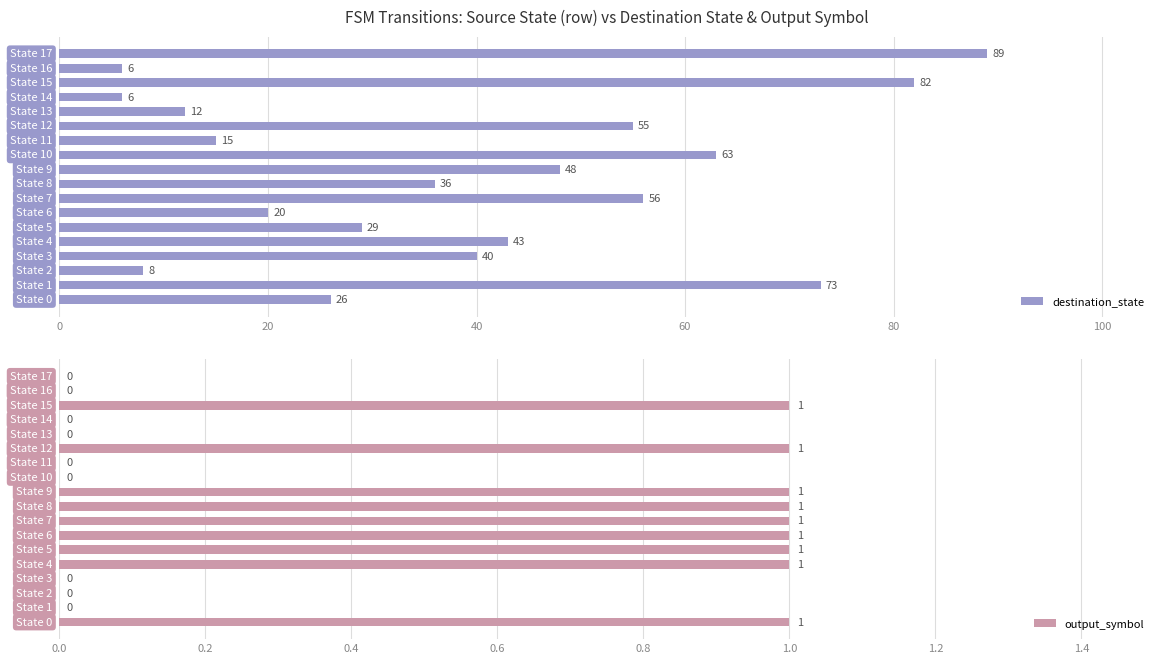

What is the greatest value displayed?

89